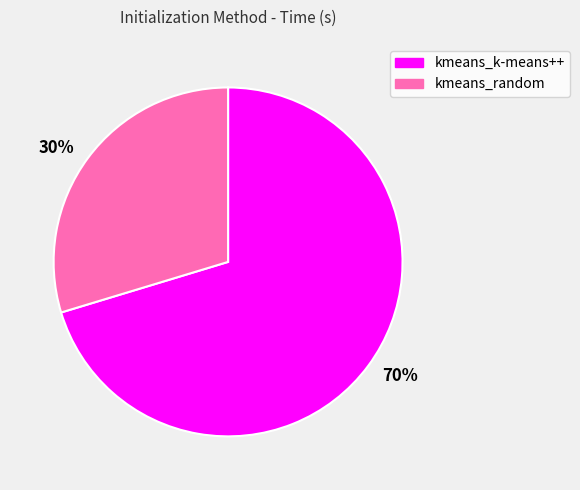

Between 70% and 30%, which is larger?

70%